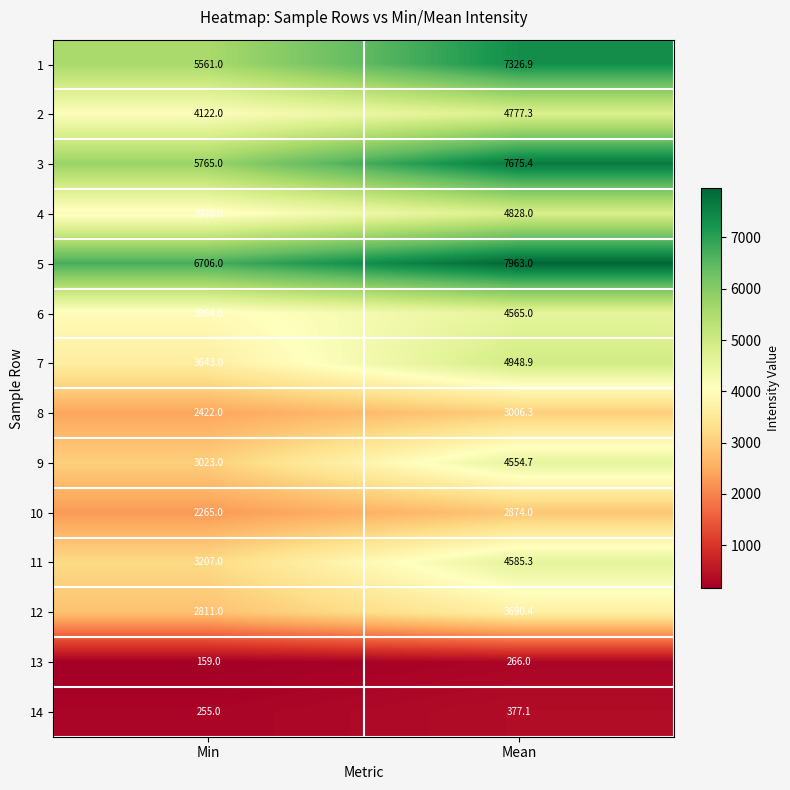

What value does the 14 series have at Min?

255.0